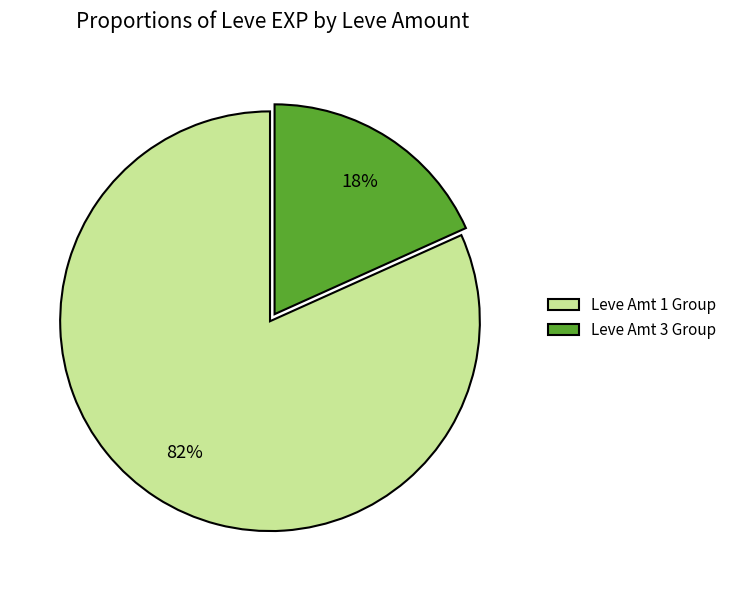

Do Leve Amt 3 Group and Leve Amt 1 Group together represent more than half of the pie?

Yes